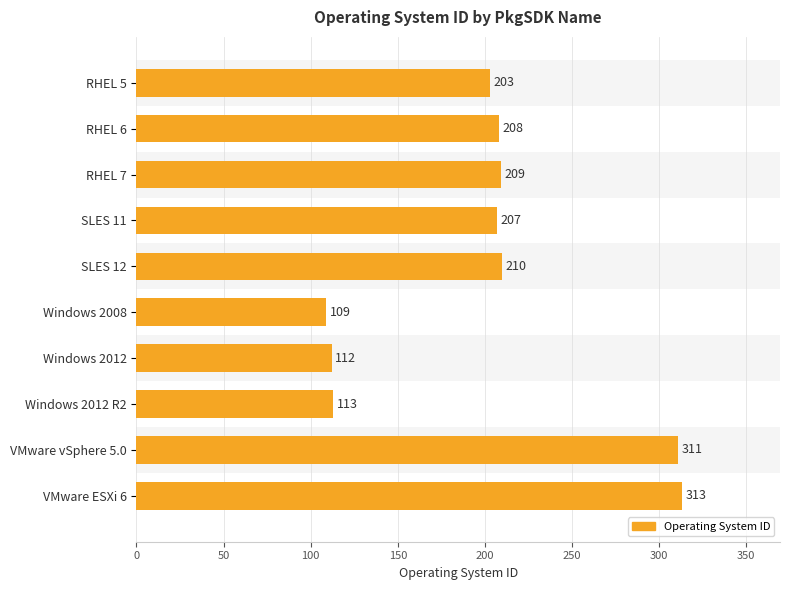

Read the value at SLES 12, to the nearest 50.

200